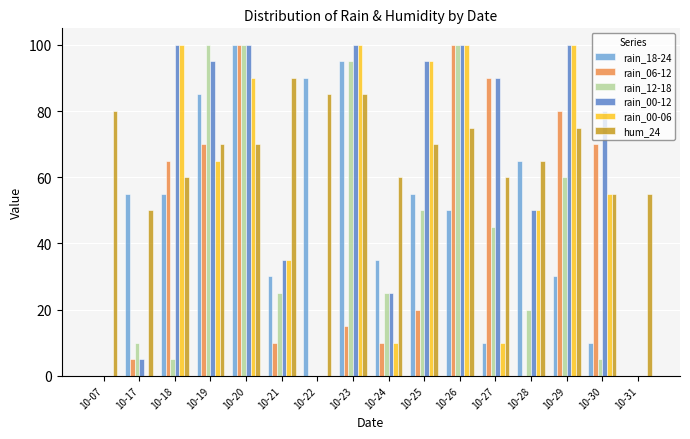

Reading left to right, transcribe all the data shown in this chart.

rain_18-24: 0	55	55	85	100	30	90	95	35	55	50	10	65	30	10	0
rain_06-12: 0	5	65	70	100	10	0	15	10	20	100	90	0	80	70	0
rain_12-18: 0	10	5	100	100	25	0	95	25	50	100	45	20	60	5	0
rain_00-12: 0	5	100	95	100	35	0	100	25	95	100	90	50	100	80	0
rain_00-06: 0	0	100	65	90	35	0	100	10	95	100	10	50	100	55	0
hum_24: 80	50	60	70	70	90	85	85	60	70	75	60	65	75	55	55